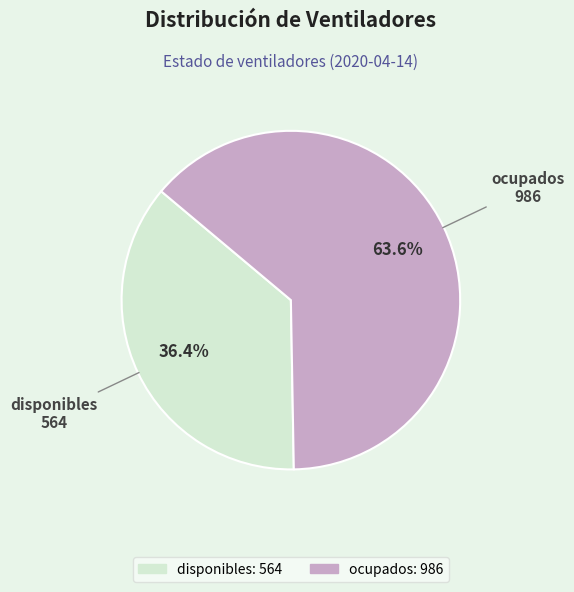

Rank the categories by value from highest to lowest.

ocupados, disponibles